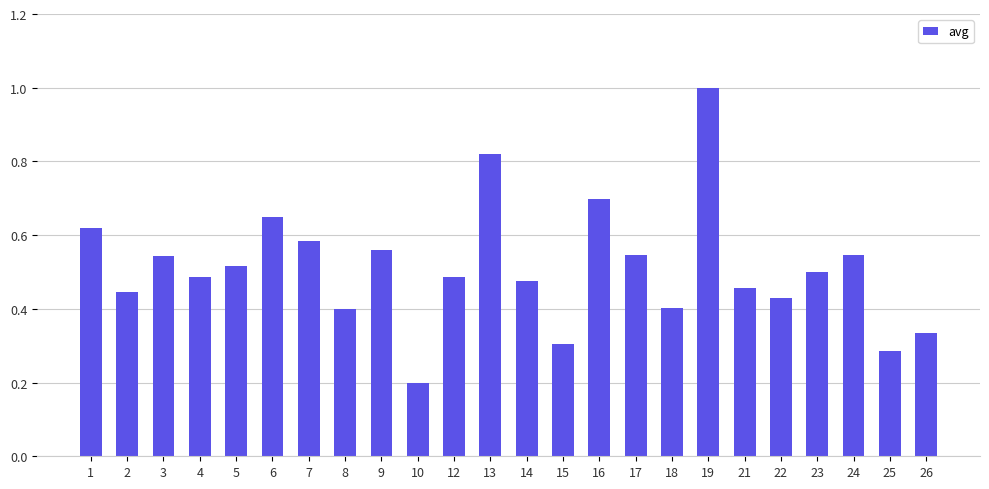

What is the sum of all values?

12.3